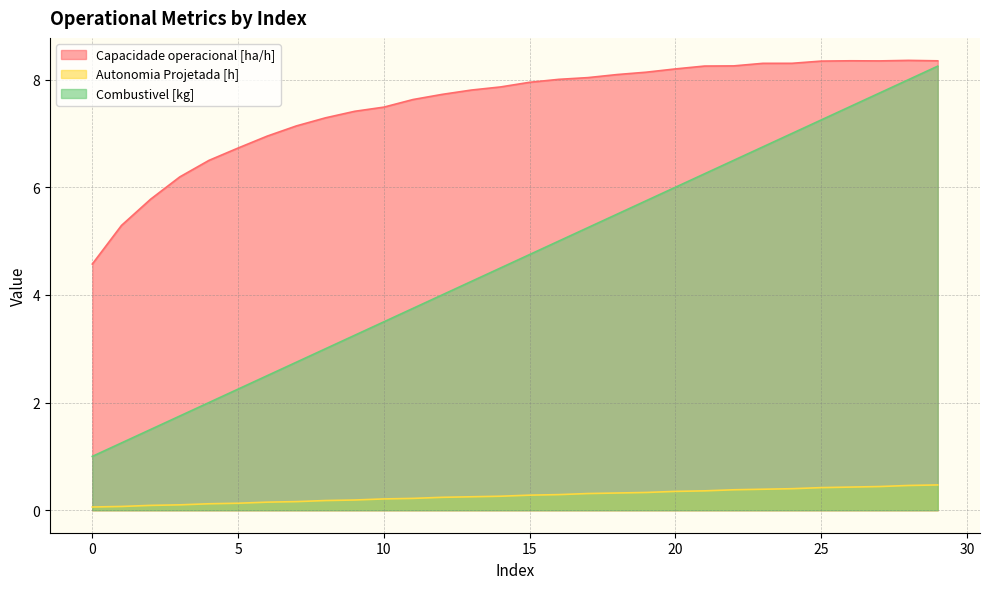

Rank the series at 14 from highest to lowest value.

Capacidade operacional [ha/h], Combustivel [kg], Autonomia Projetada [h]